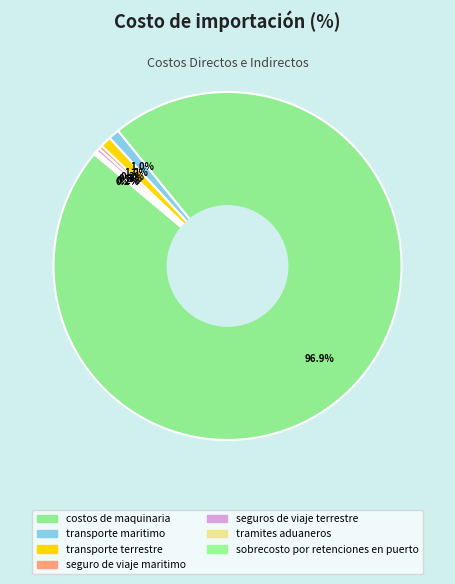

Does tramites aduaneros represent more than half of the total?

No